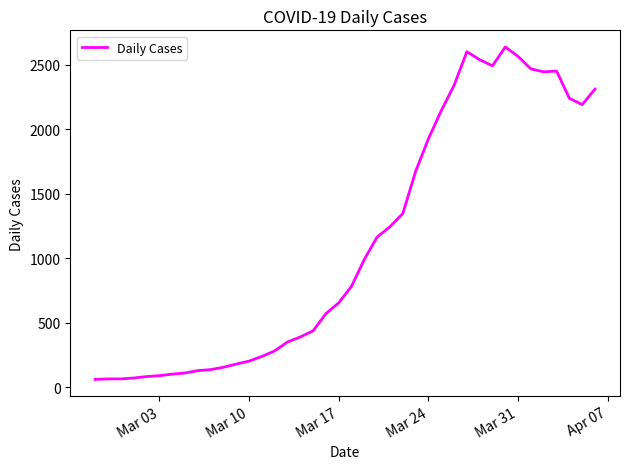

What is the greatest value displayed?

2639